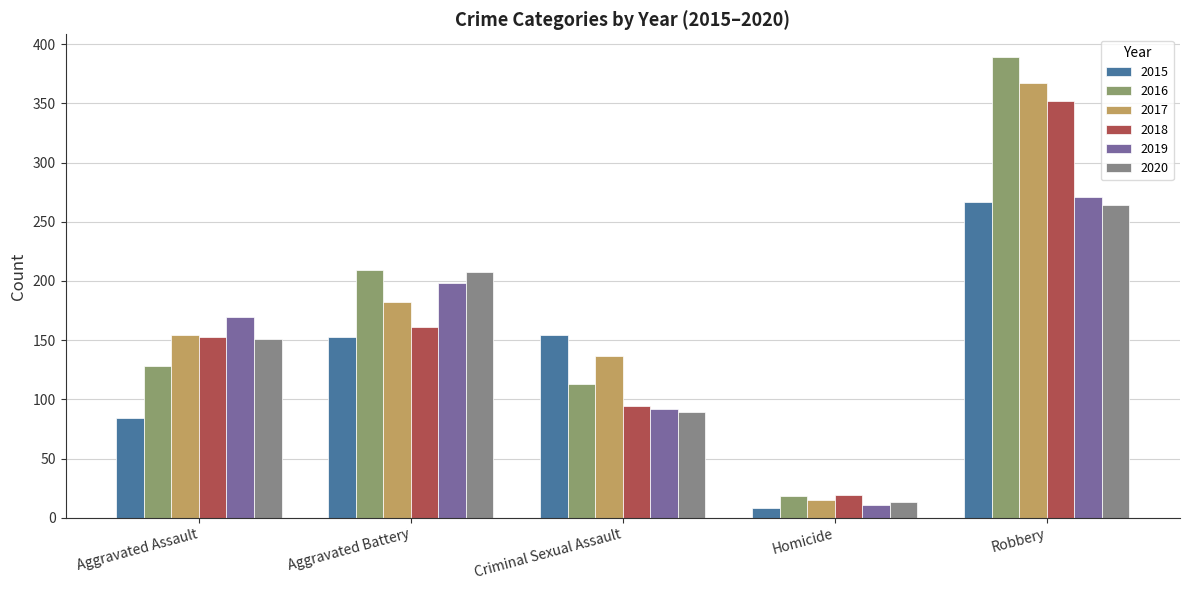

What is the total value across all series at Homicide?

84